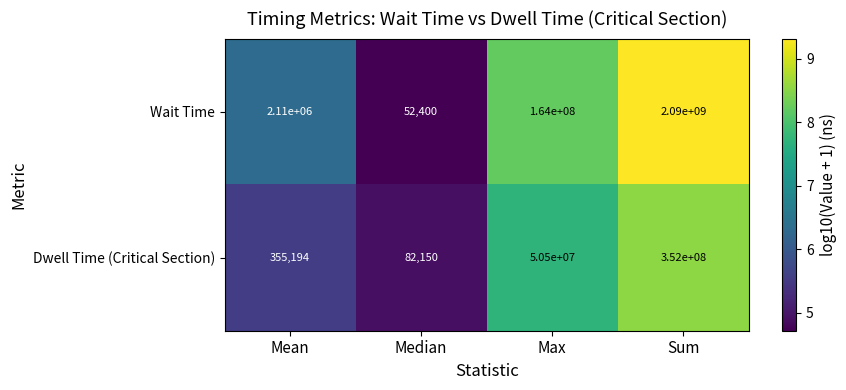

Reading right to left, list all the values displayed in this chart.

Wait Time: 2090000000	164000000	52400	2110000
Dwell Time (Critical Section): 352000000	50500000	82150	355194